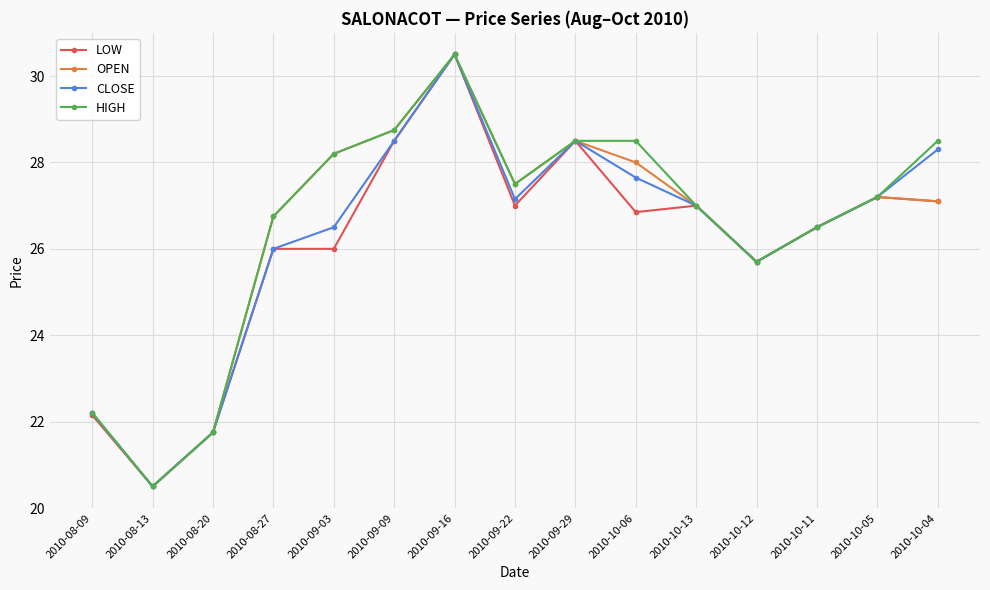

Which category has the highest value across all series?

2010-09-16